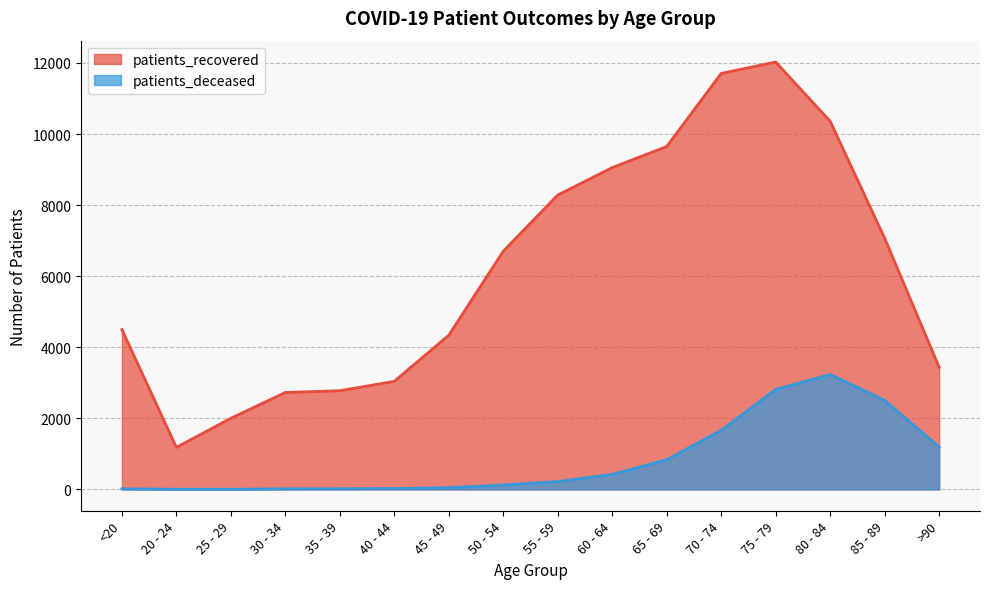

What is the sum of the patients_deceased values at 85 - 89 and 65 - 69?

3340